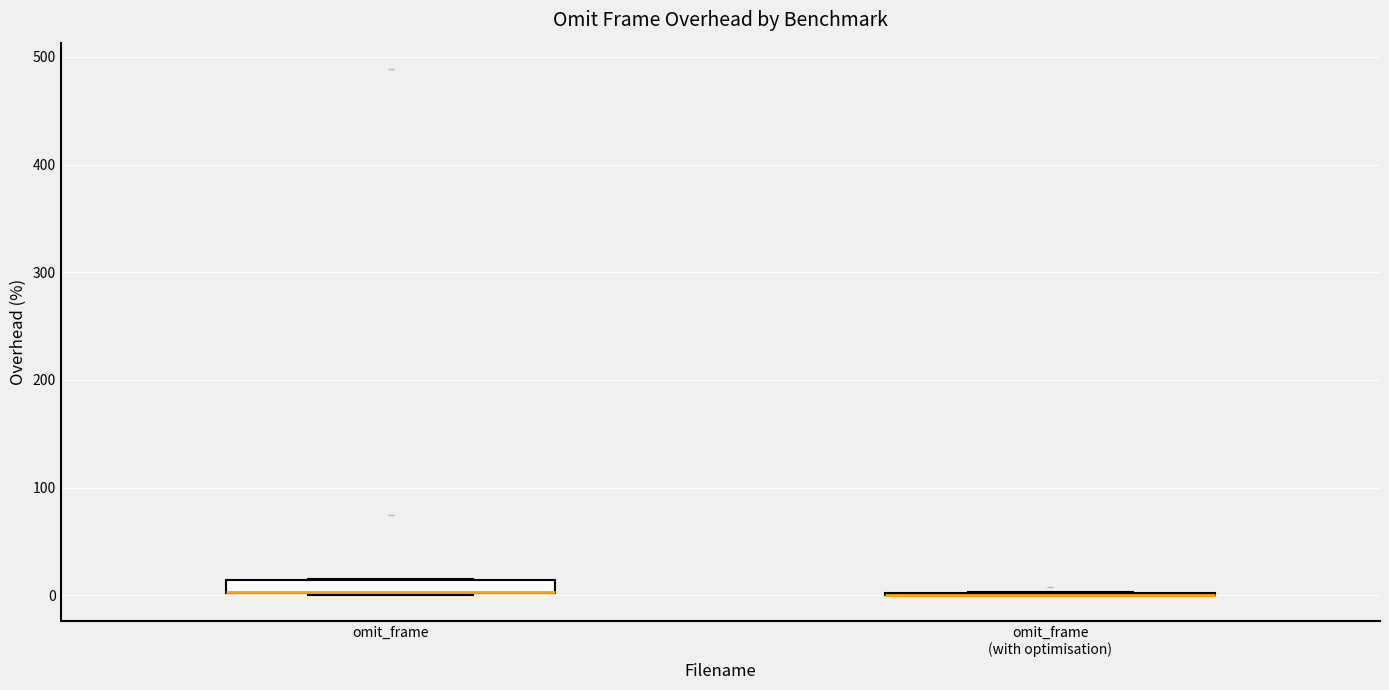

Where is the upper edge of the box for omit_frame on the y-axis? The values are not printed on the chart, so give them approximately, as read against the axis.

10